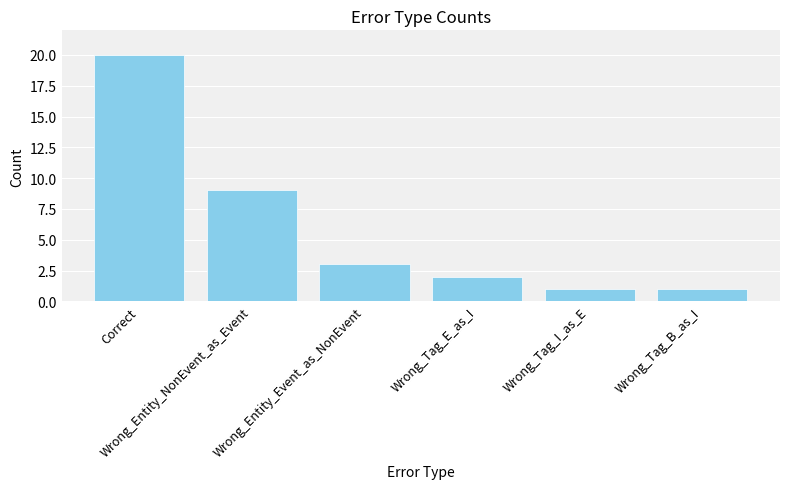

How many bars are there in total?

6